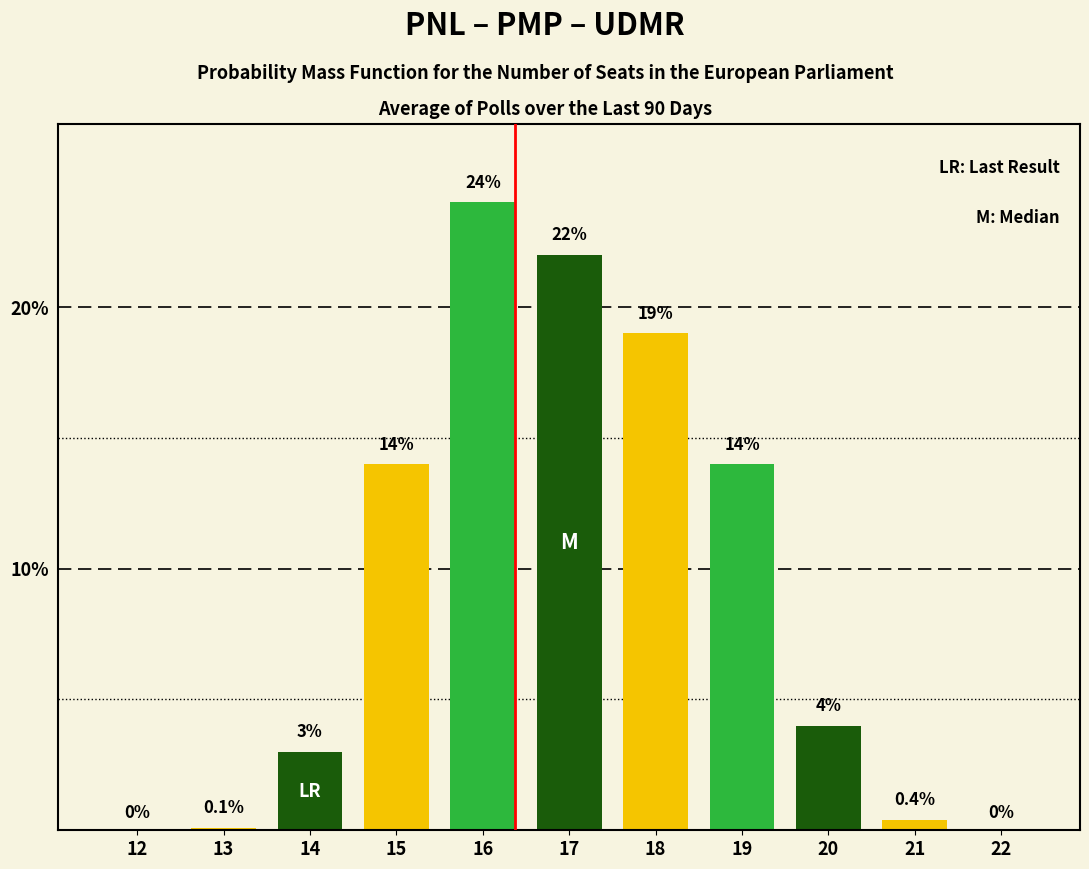

Reading right to left, extract all data points from this chart.

22=0.0	21=0.4	20=4.0	19=14.0	18=19.0	17=22.0	16=24.0	15=14.0	14=3.0	13=0.1	12=0.0